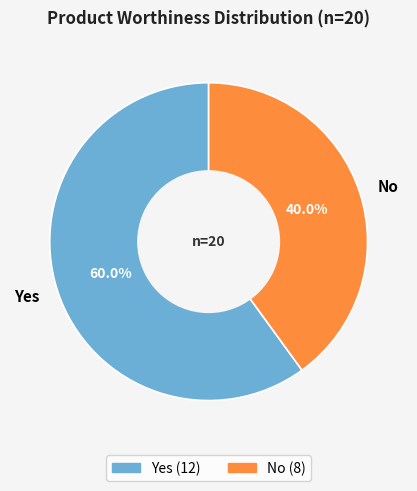

What is the smallest slice in the pie chart?

No